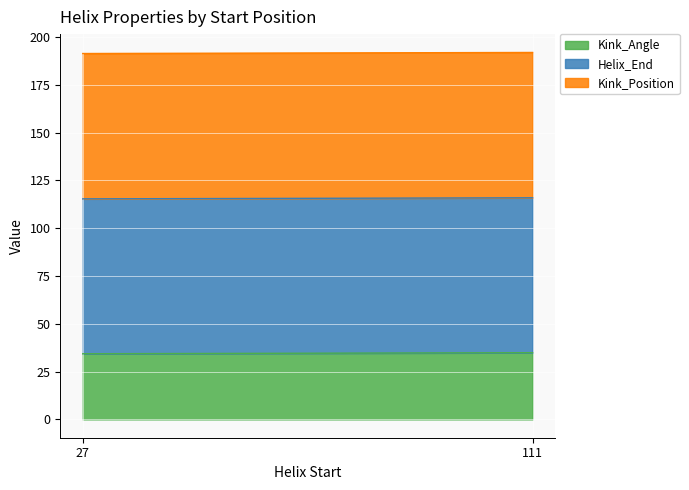

What is the sum of all Kink_Angle values?

69.2